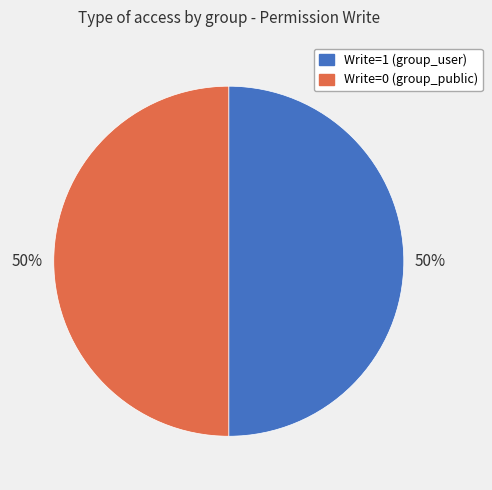

True or false: Write=0 (group_public) accounts for 50% of the total.

True